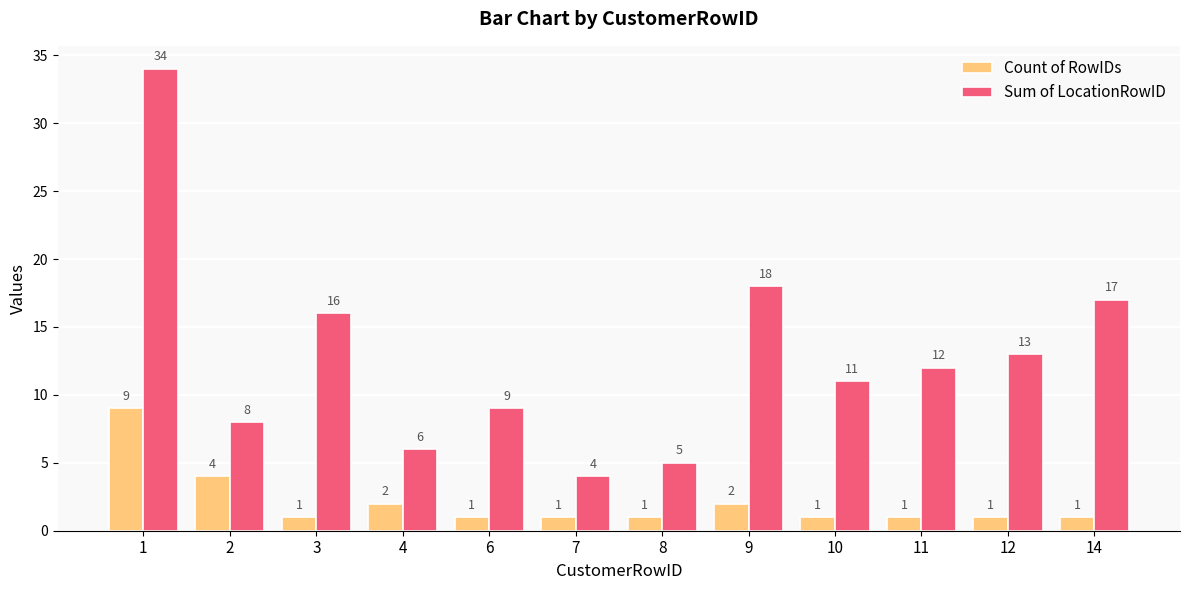

Is the value of Sum of LocationRowID at 8 greater than the value of Count of RowIDs at 12?

Yes